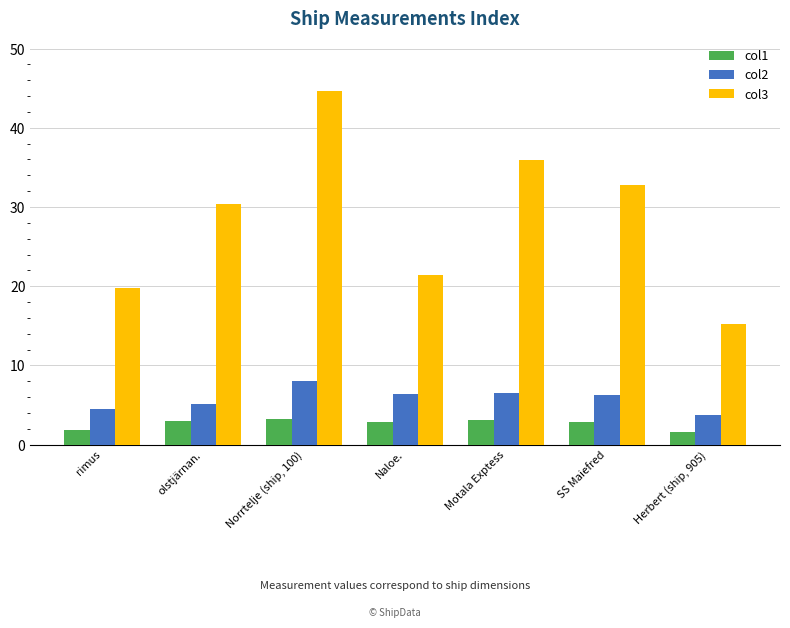

The col1 series shows 1.3 at olstjärnan.. True or false?

False